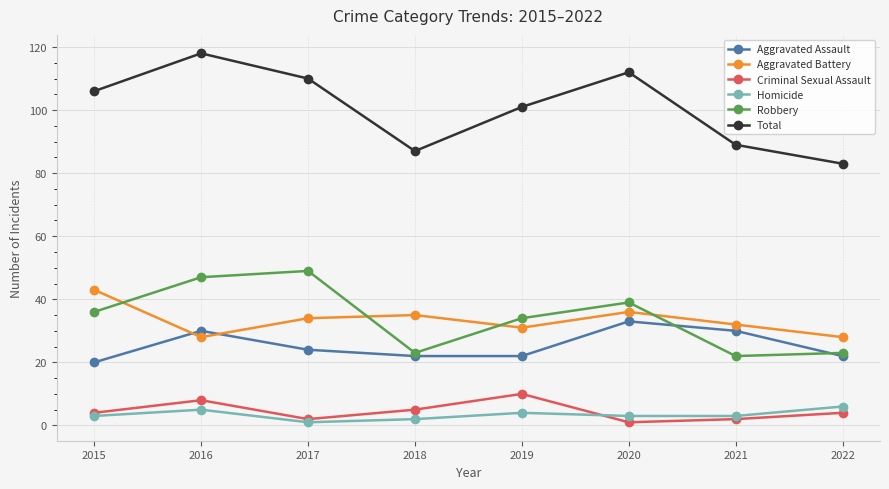

What is the total value across all series at 2015?

212